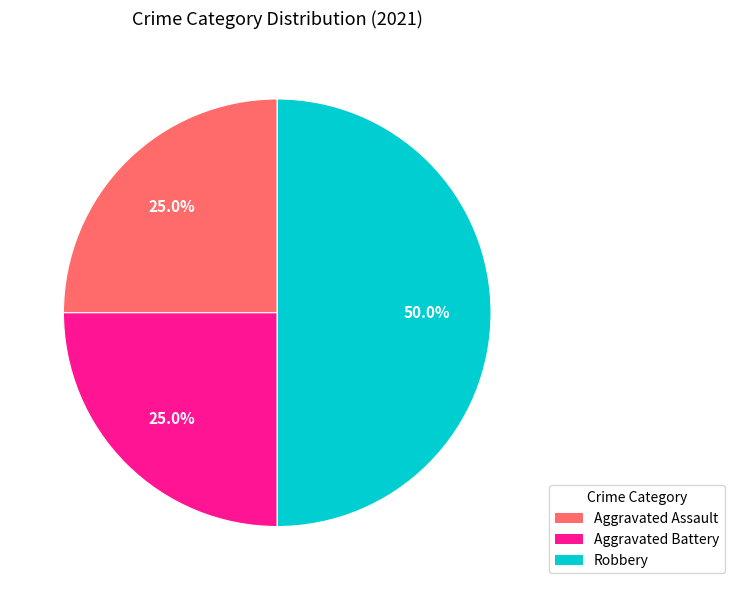

How many segments does this pie chart have?

3